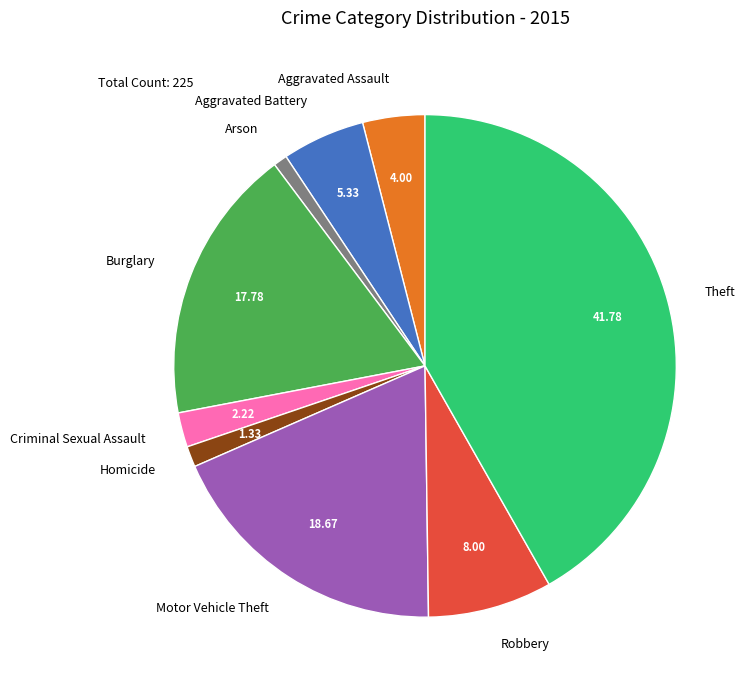

What is the ratio of the value at Criminal Sexual Assault to the value at Robbery?

0.3